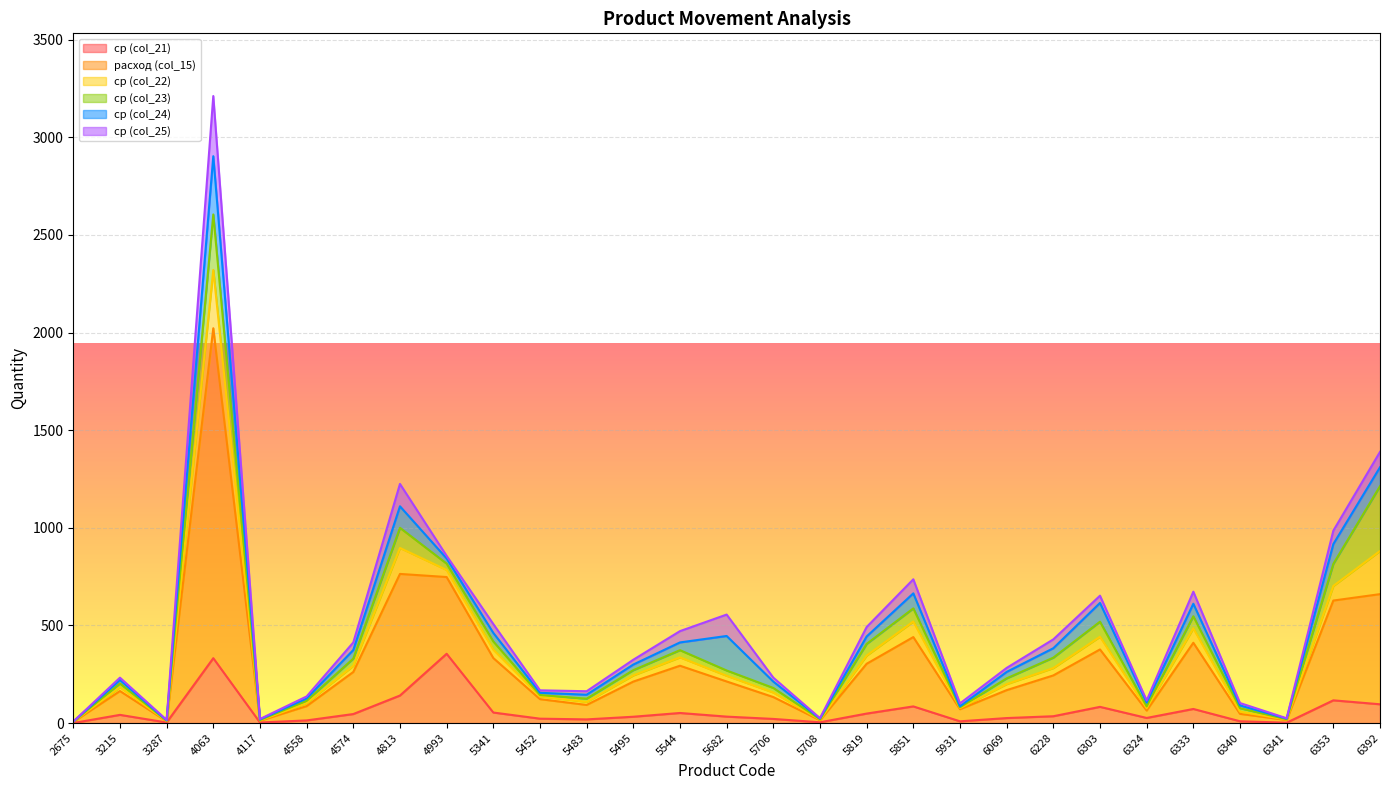

True or false: расход (col_15) has a value of 206.9 at 6353.

False